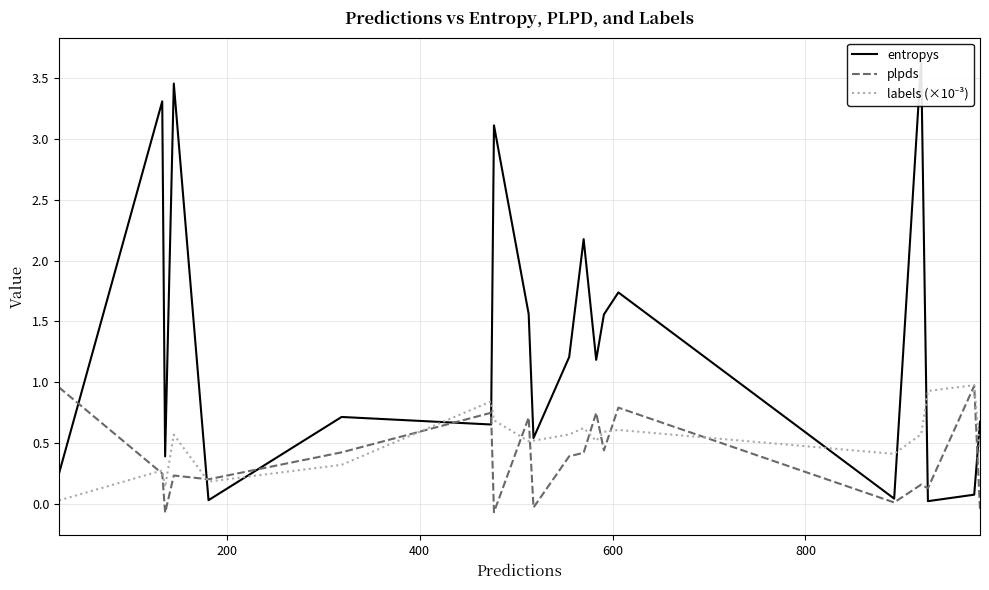

What is the value of the labels (×10⁻³) point at the 13th from the left?

0.5